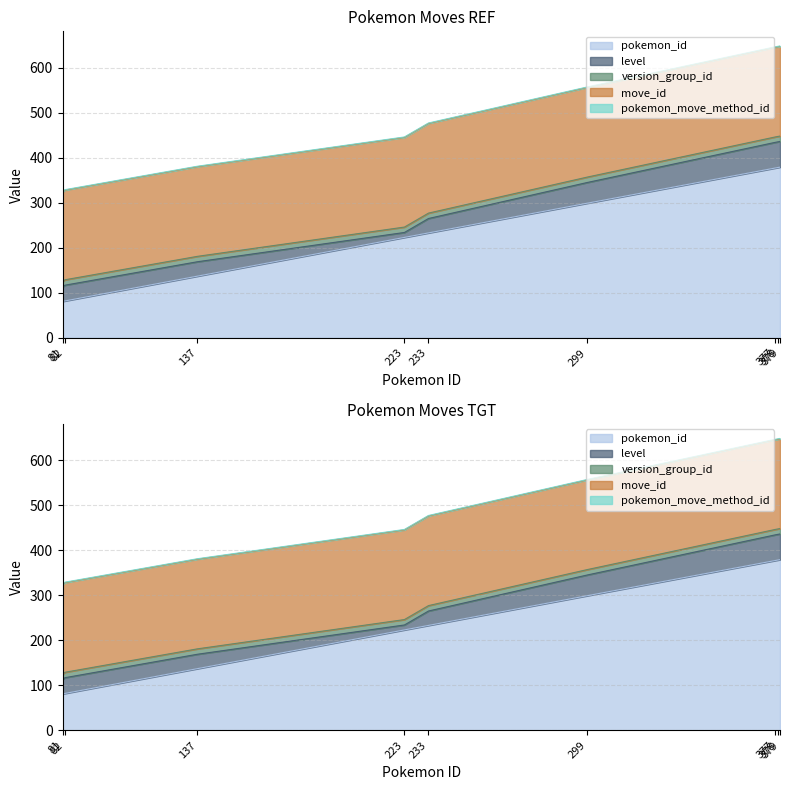

Reading right to left, what are all the values shown in this chart?

pokemon_id: 379	378	377	299	233	223	137	82	81
level: 57	57	57	46	32	11	32	35	32
version_group_id: 12	12	12	12	12	12	12	12	12
move_id: 199	199	199	199	199	199	199	199	199
pokemon_move_method_id: 1	1	1	1	1	1	1	1	1